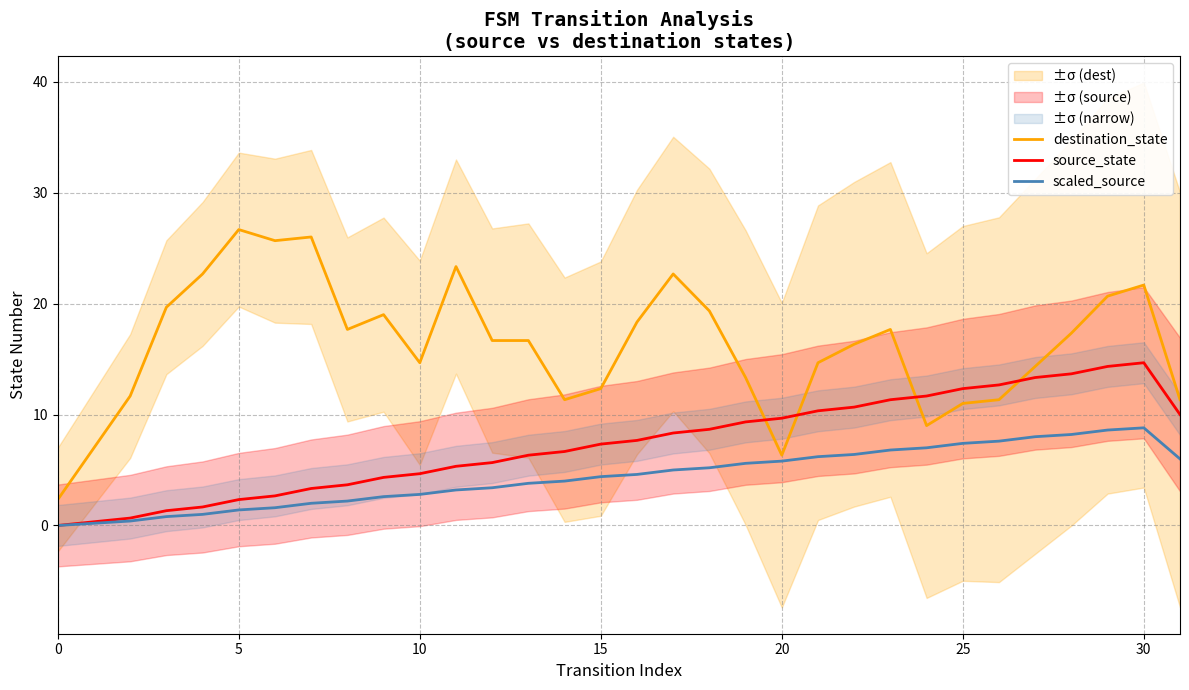

The value of scaled_source at 15 is 7.9. True or false?

False